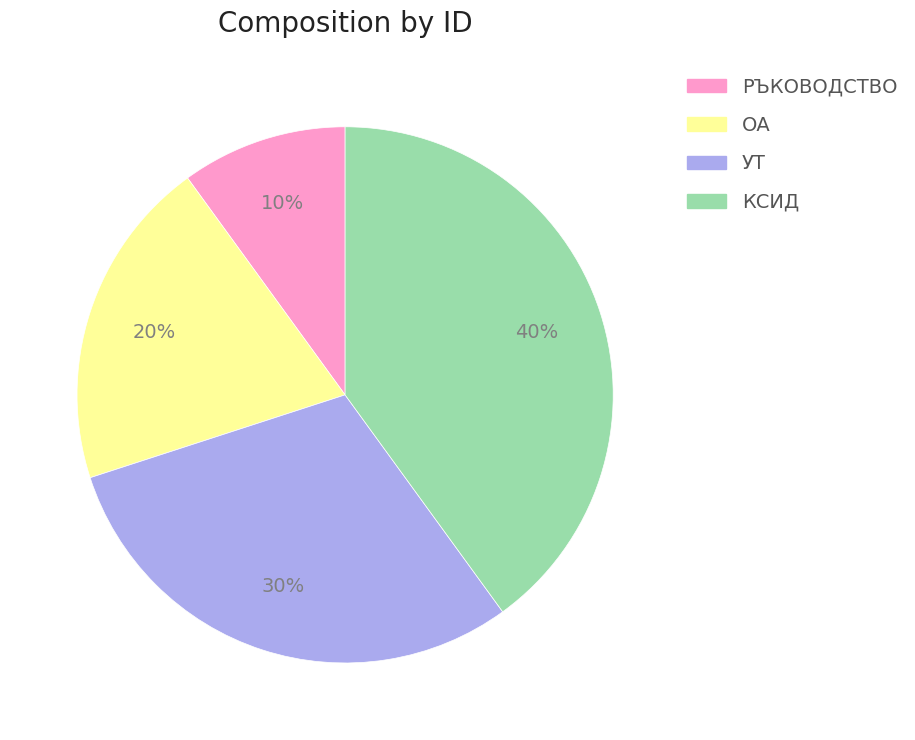

Which category has the smallest portion of the pie?

РЪКОВОДСТВО